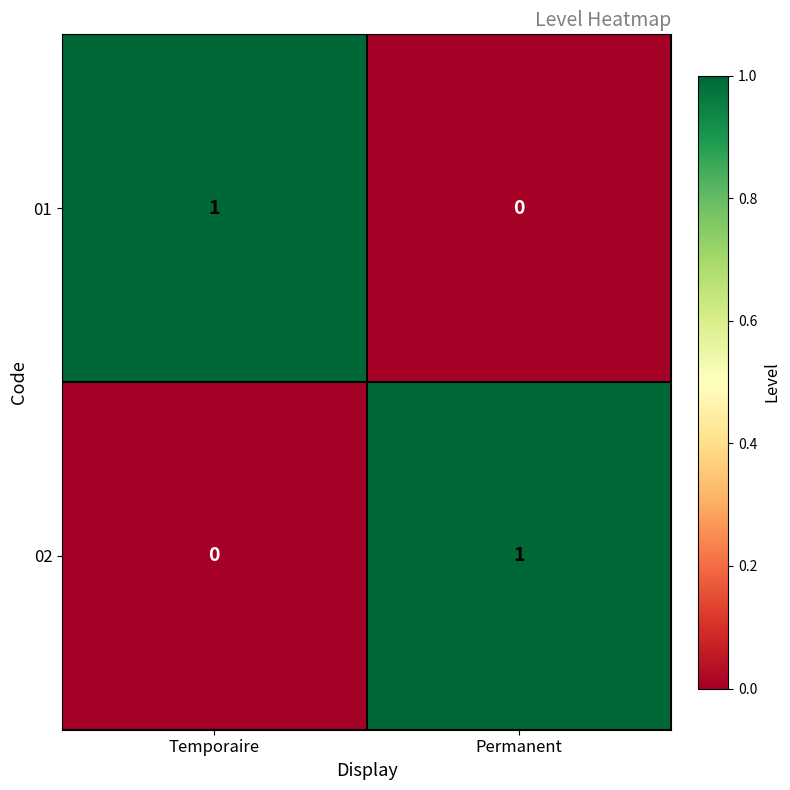

Is it true that 02 equals 2 at Permanent?

False